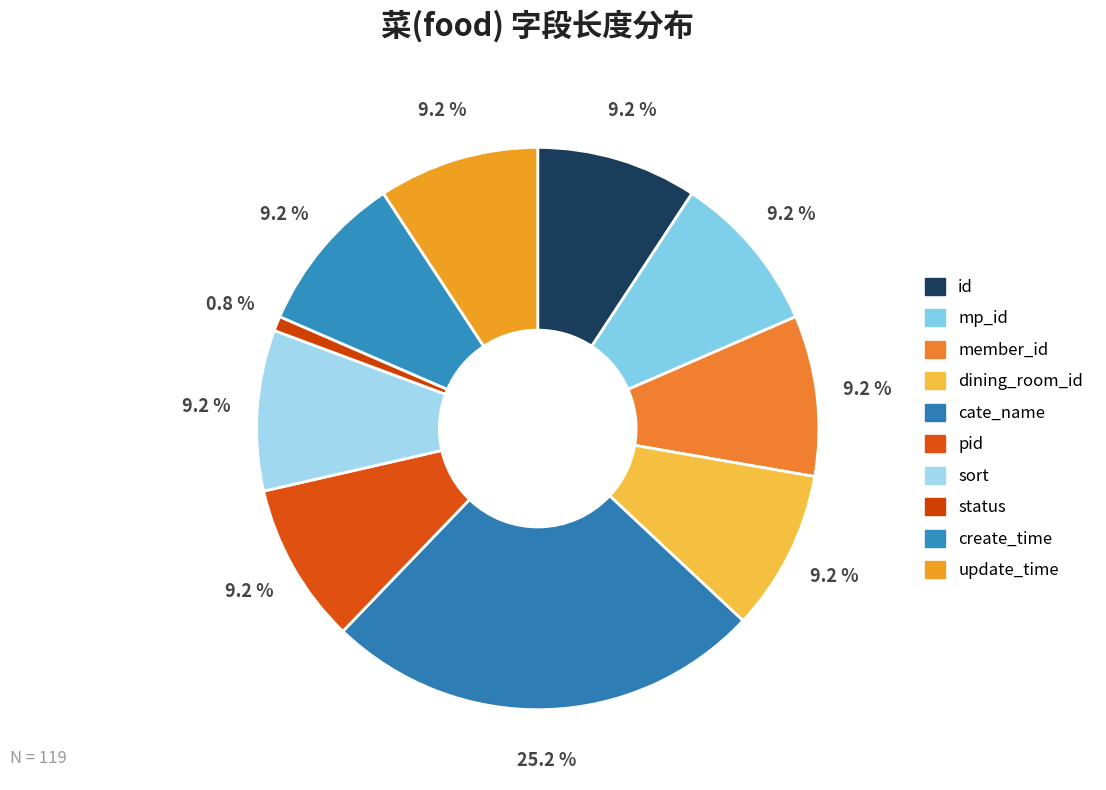

Which slice is the largest?

cate_name